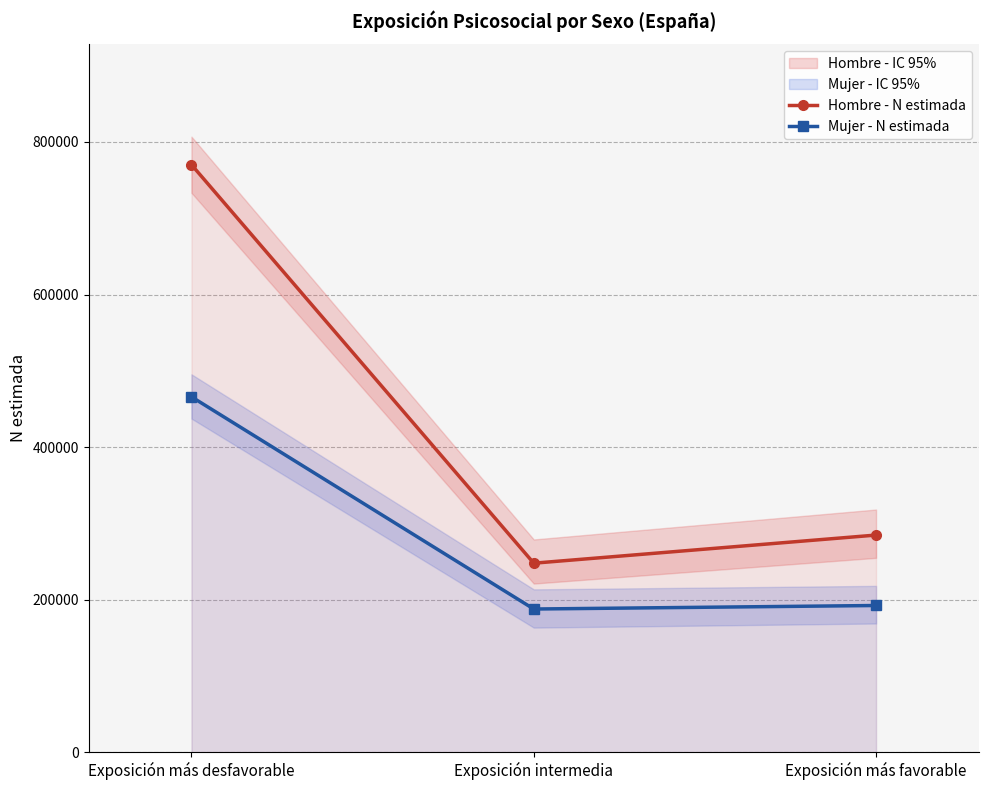

How many values in the Mujer - N estimada series exceed 192324?

1